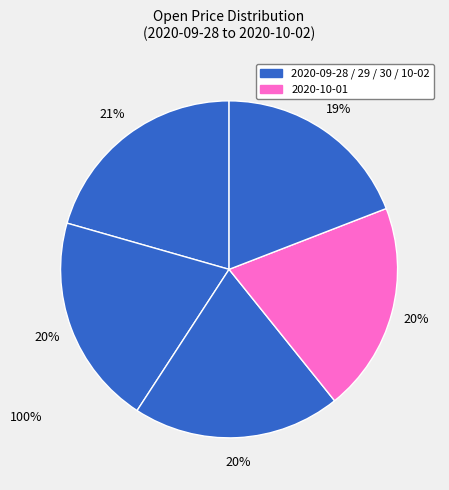

To the nearest percent, what is the difference between the largest and smallest slice percentages?

1%